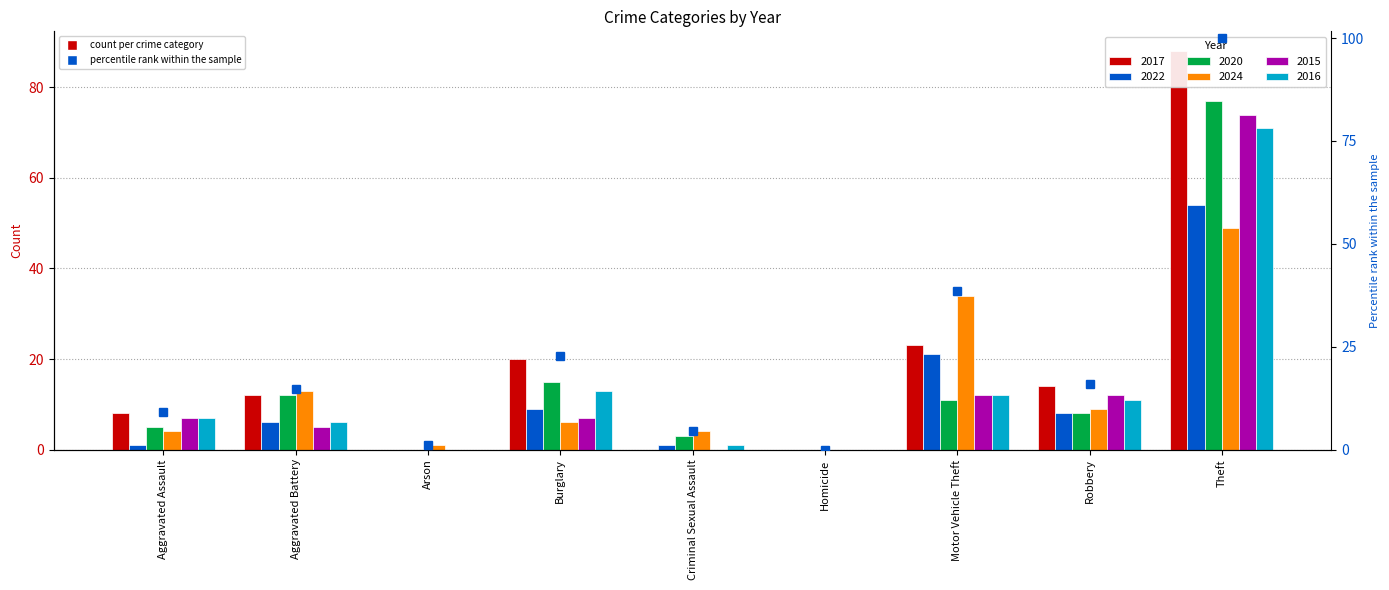

Between Theft and Aggravated Assault, which is larger?

Theft